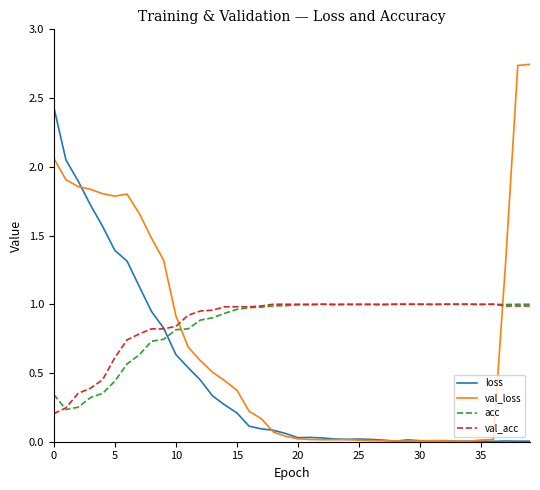

Which series has the widest spread of values?

val_loss